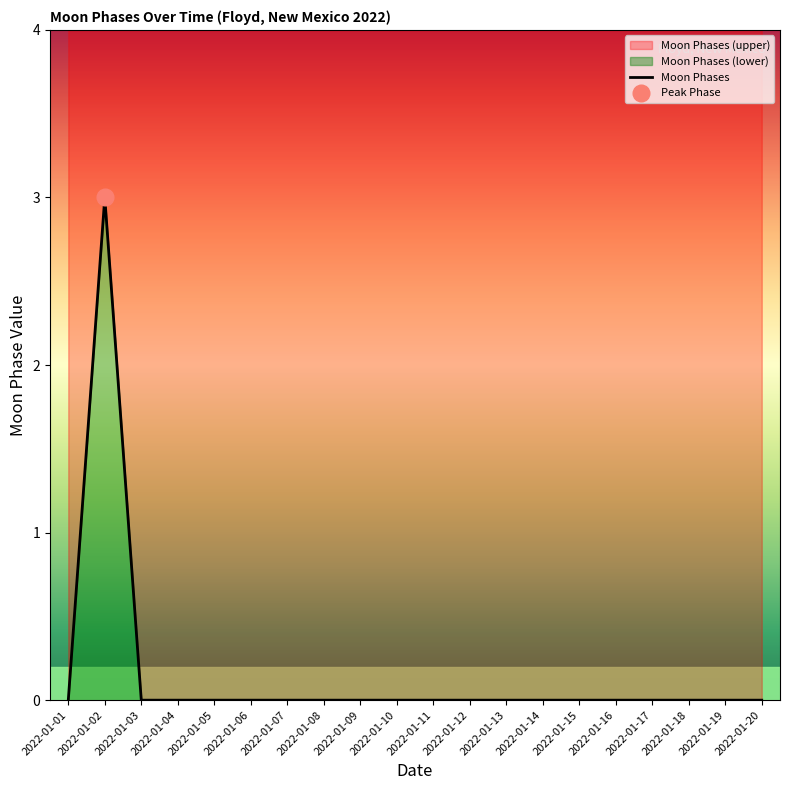

Does the chart have visible grid lines?

No